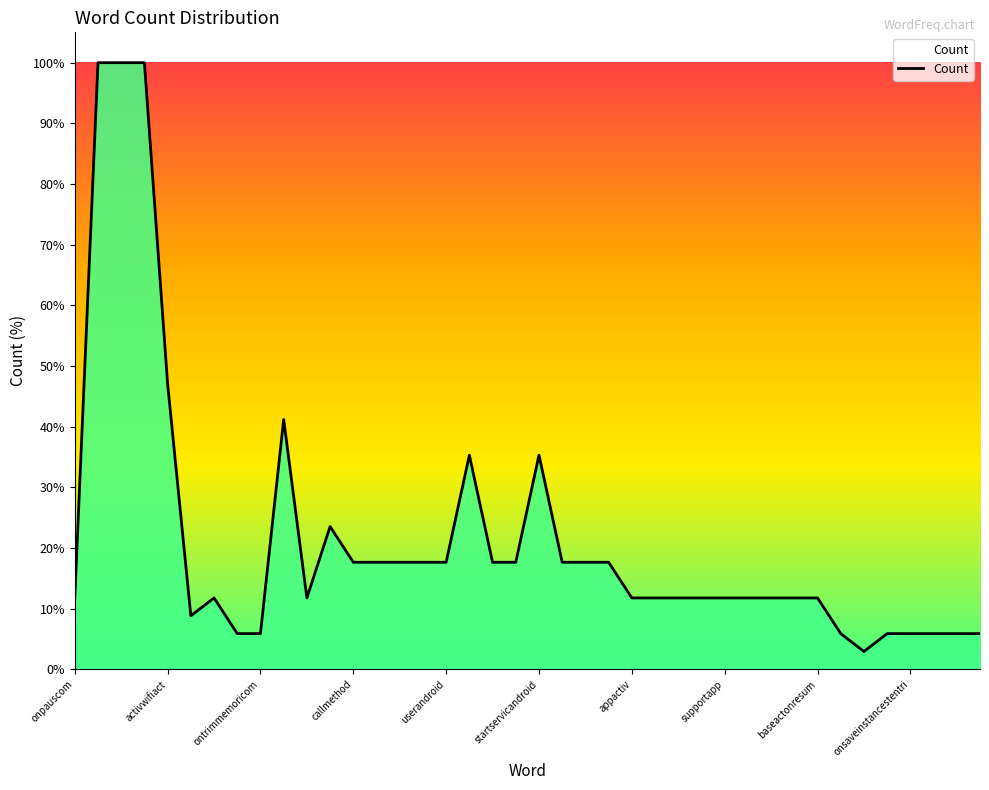

What is the difference between the maximum and minimum values?

97.1